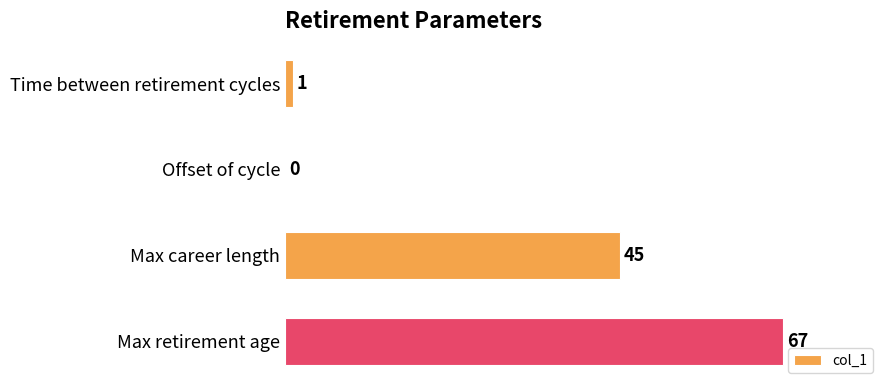

Reading top to bottom, what are all the values shown in this chart?

Time between retirement cycles=1	Offset of cycle=0	Max career length=45	Max retirement age=67